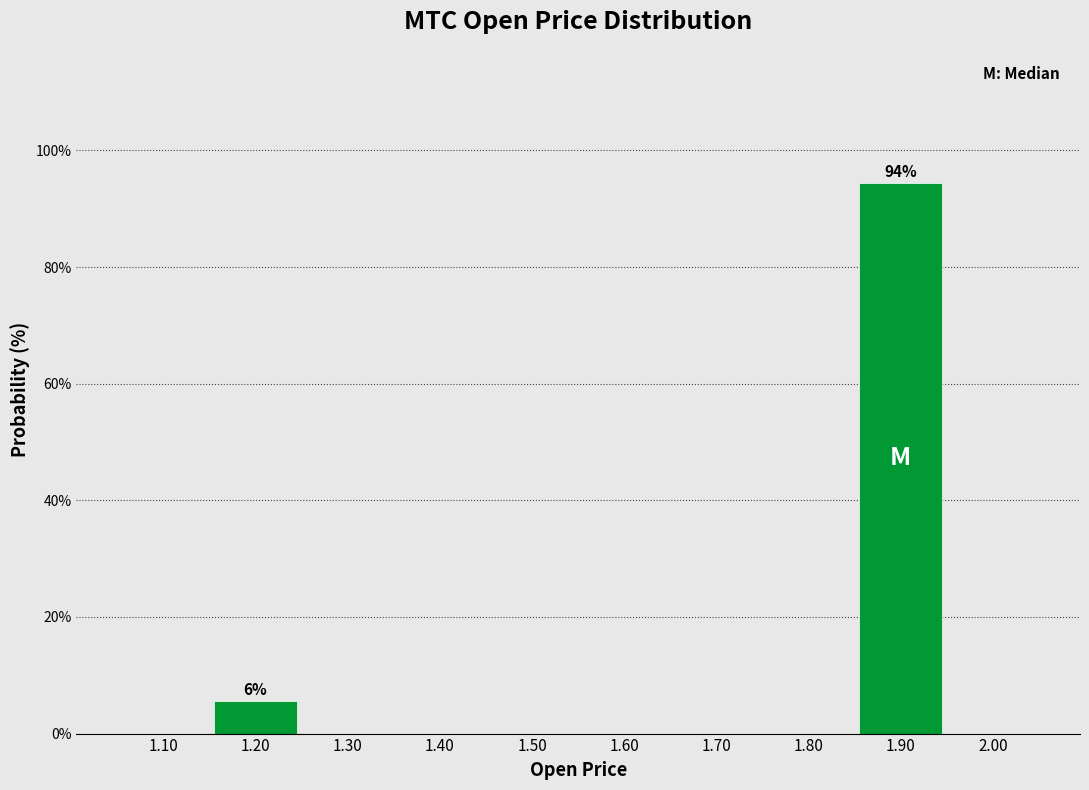

Over which range of the x-axis is the bar tallest?

1.85 to 1.95